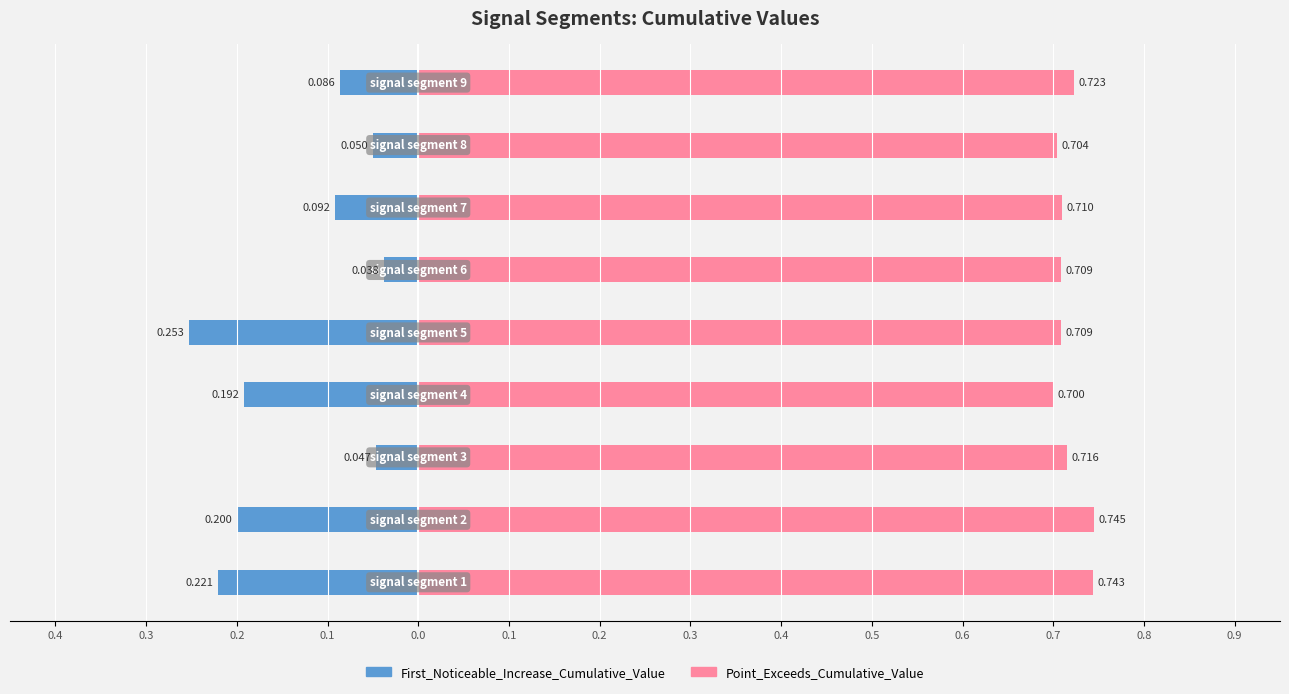

The Point_Exceeds_Cumulative_Value series shows 0.7 at 0.4. True or false?

True